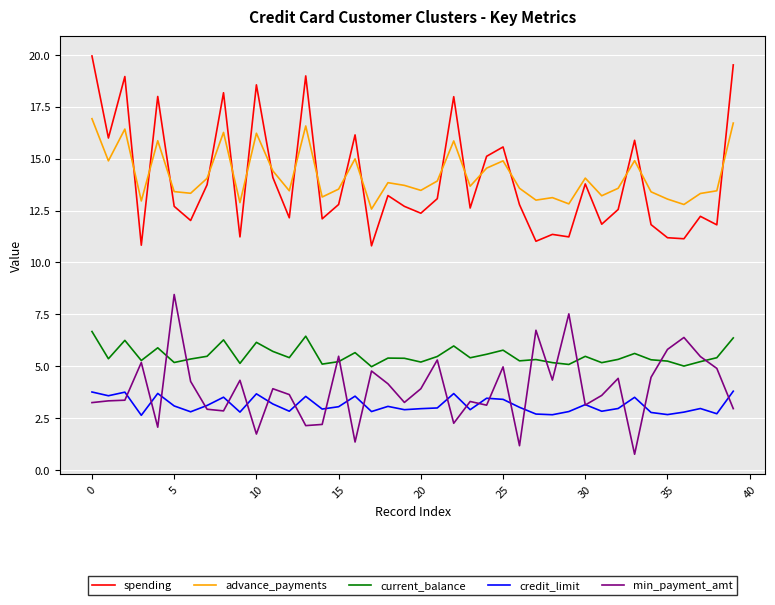

True or false: current_balance and spending cross at least once.

False